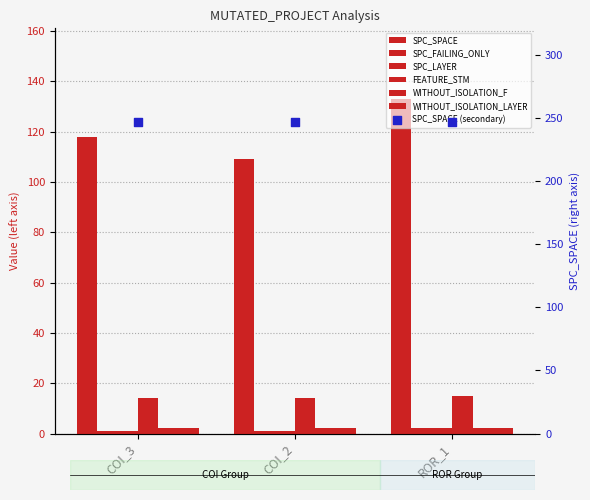

Which series has the largest total across all categories?

SPC_SPACE